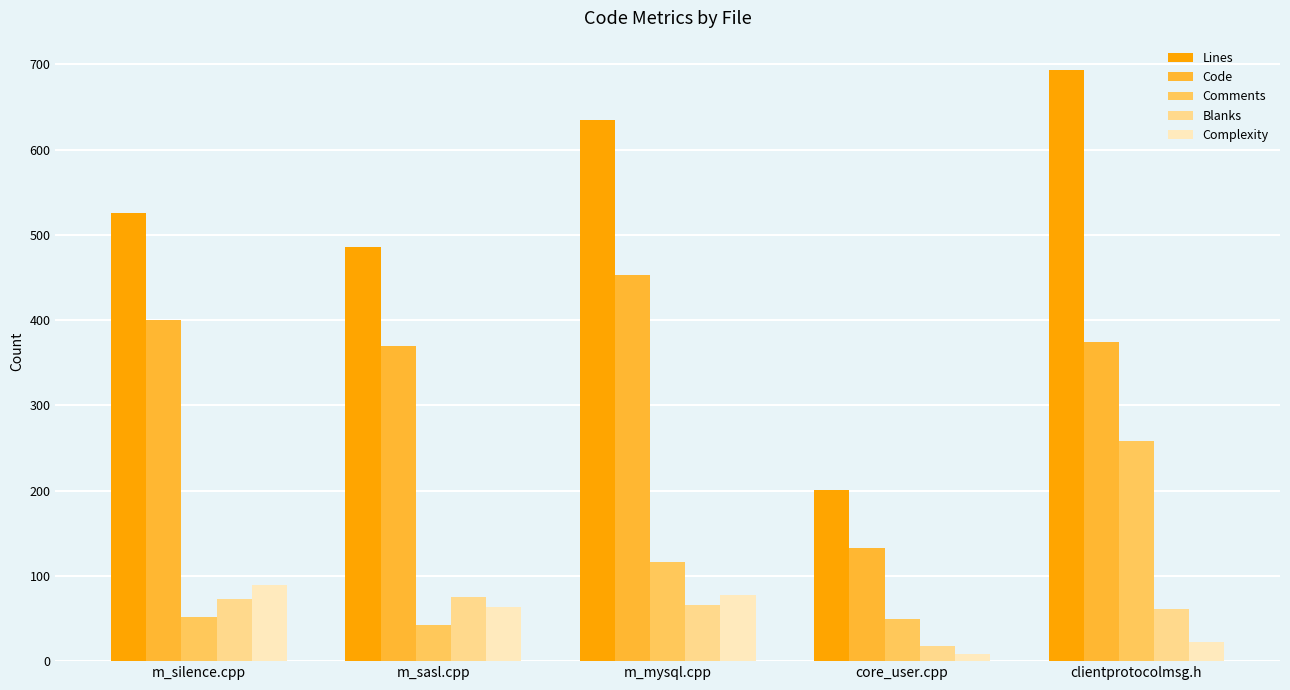

Which series has the largest range (max minus min)?

Lines